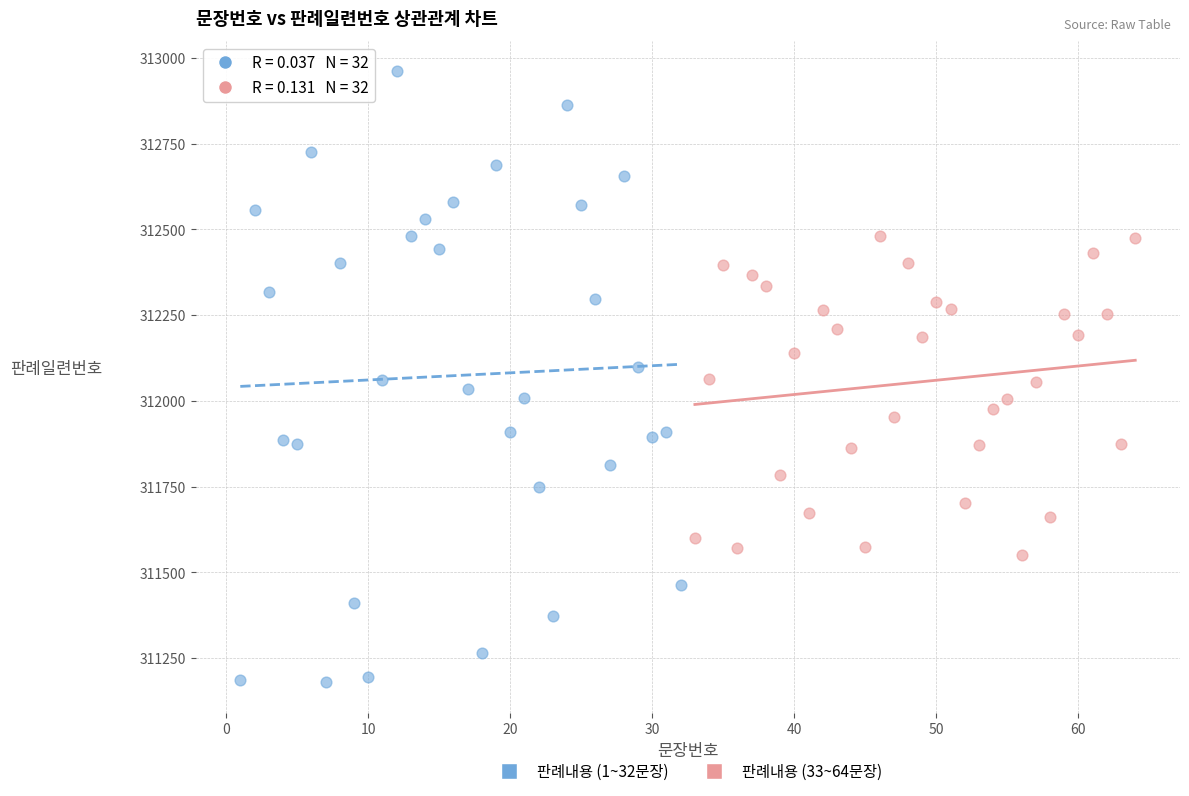

Which series contains the highest Y value?

판례내용 (1~32문장)